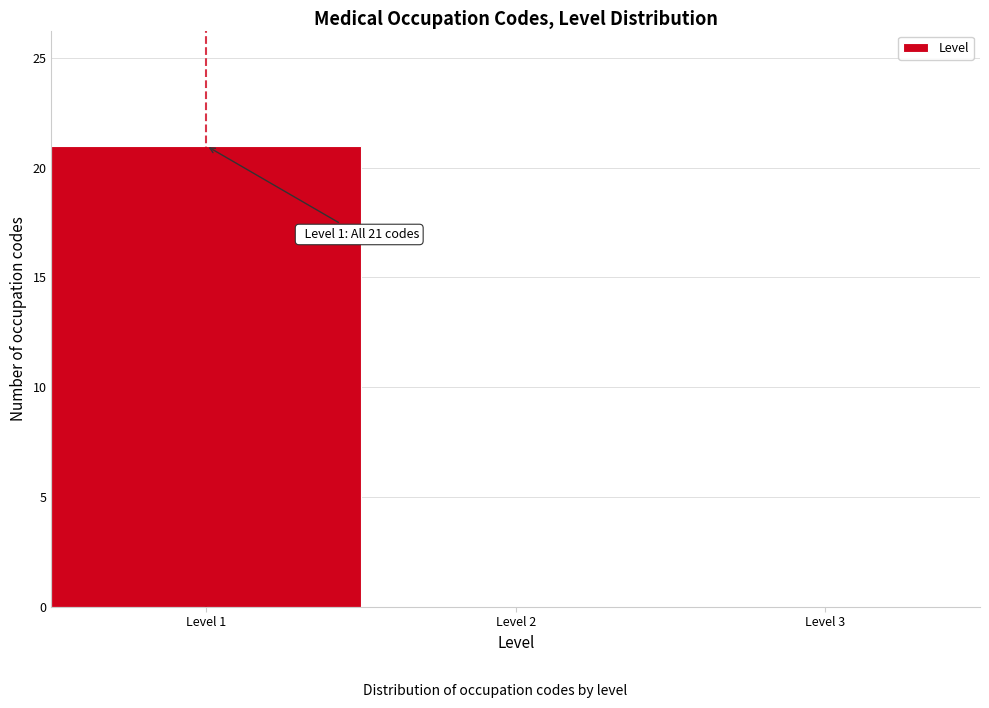

Over which range of the x-axis is the bar tallest?

0.5 to 1.5